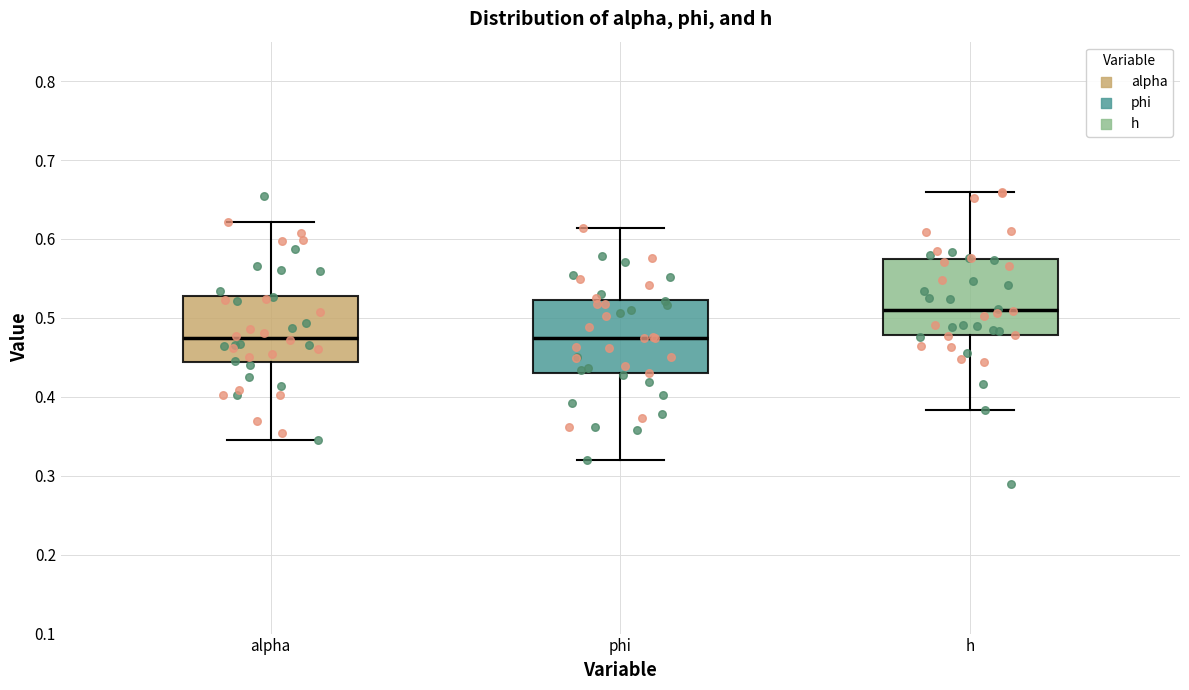

Reading left to right, read every box against the y-axis: the position of its median line, the range the box covers, and the ends of its whiskers. The values are not printed on the chart, so give them approximately, as read against the axis.

alpha: median 0.48, box 0.44 to 0.53, whiskers 0.35 to 0.62
phi: median 0.47, box 0.43 to 0.52, whiskers 0.32 to 0.61
h: median 0.51, box 0.48 to 0.57, whiskers 0.38 to 0.66